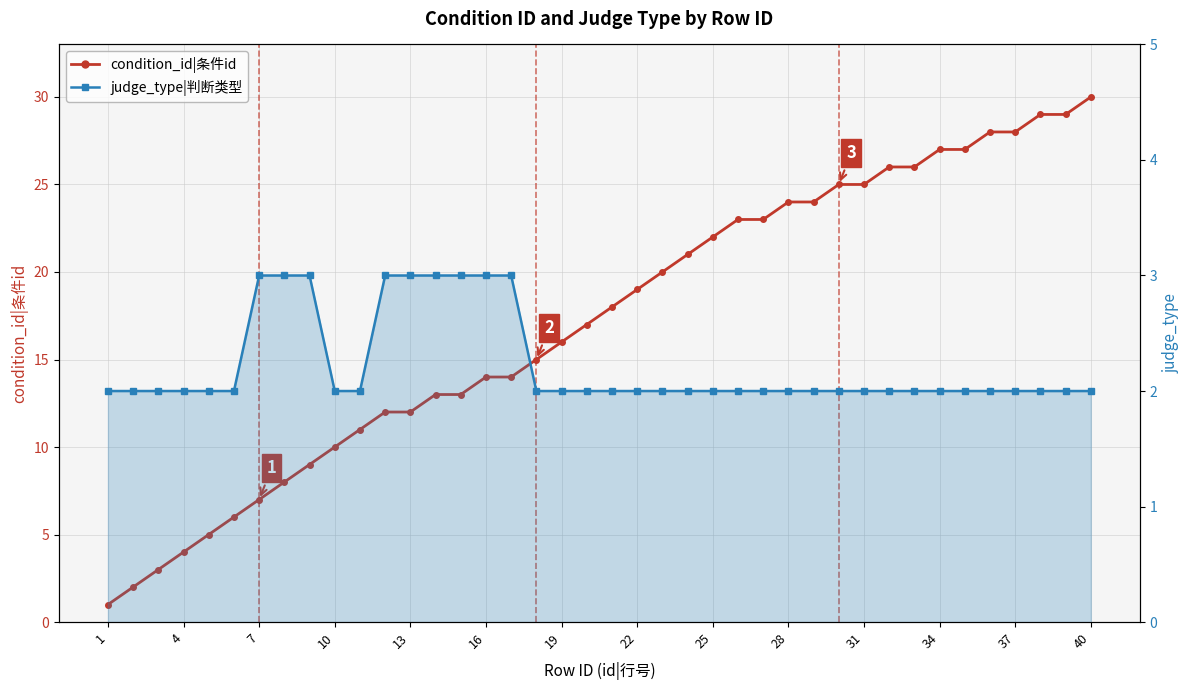

Reading left to right, transcribe all the data shown in this chart.

condition_id|条件id: 1	2	3	4	5	6	7	8	9	10	11	12	12	13	13	14	14	15	16	17	18	19	20	21	22	23	23	24	24	25	25	26	26	27	27	28	28	29	29	30
judge_type|判断类型: 2	2	2	2	2	2	3	3	3	2	2	3	3	3	3	3	3	2	2	2	2	2	2	2	2	2	2	2	2	2	2	2	2	2	2	2	2	2	2	2